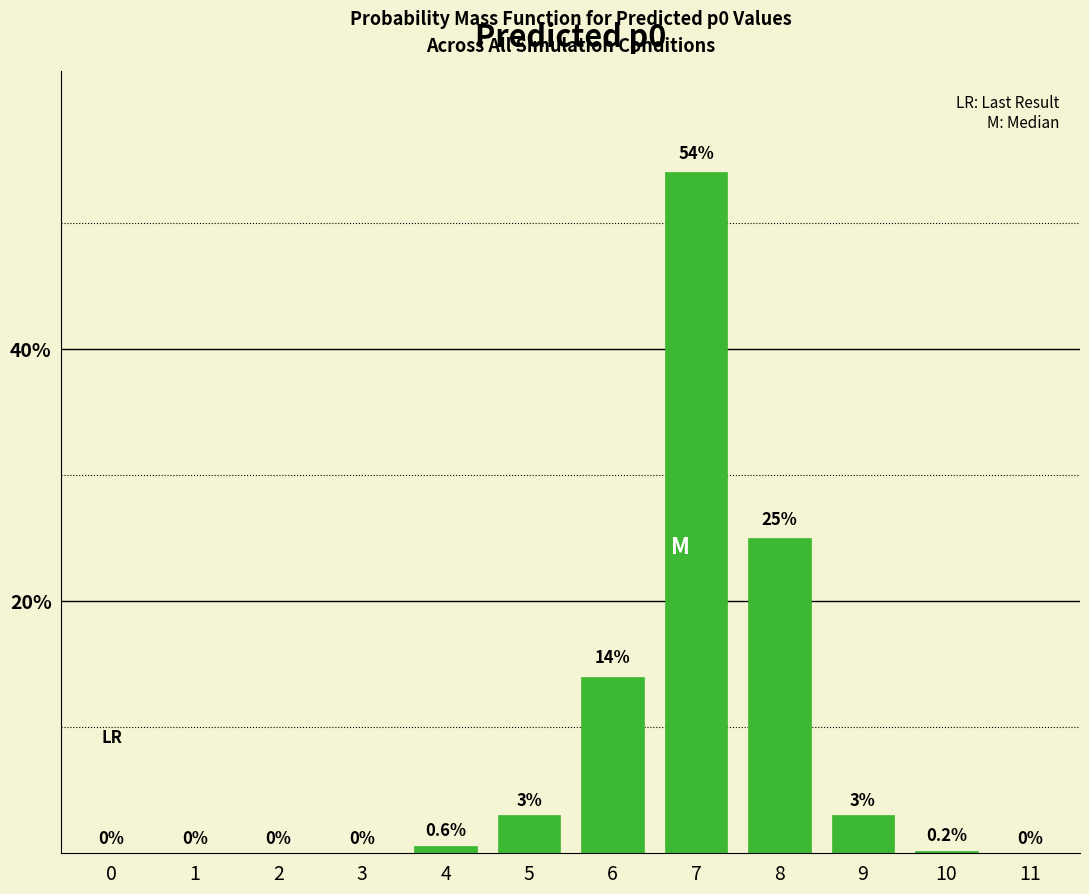

Reading right to left, what are all the values shown in this chart?

11=0.0	10=0.2	9=3.0	8=25.0	7=54.0	6=14.0	5=3.0	4=0.6	3=0.0	2=0.0	1=0.0	0=0.0